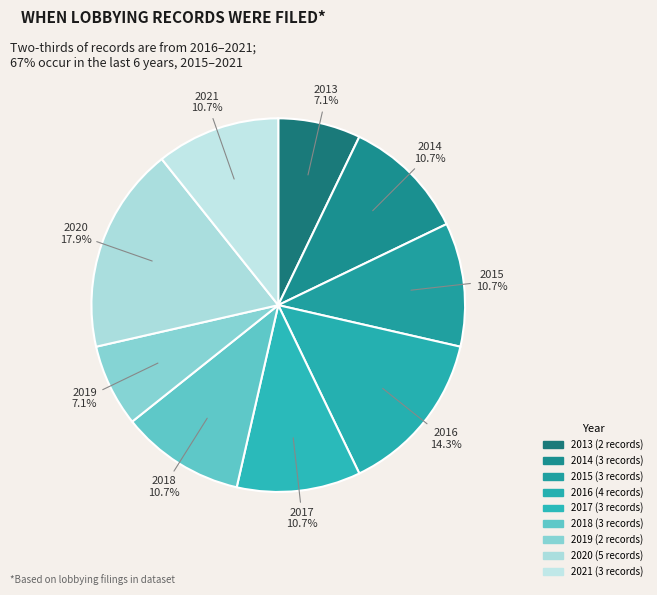

Count the number of slices in the pie.

9